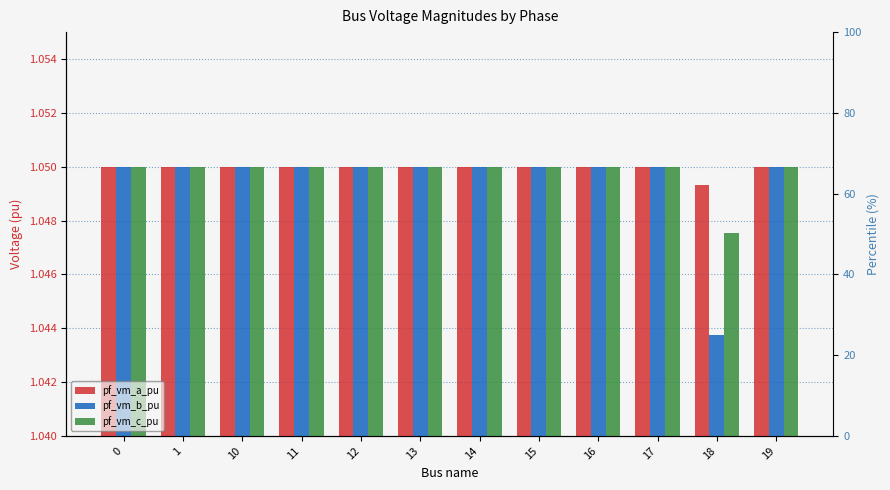

How many groups of bars are there?

12